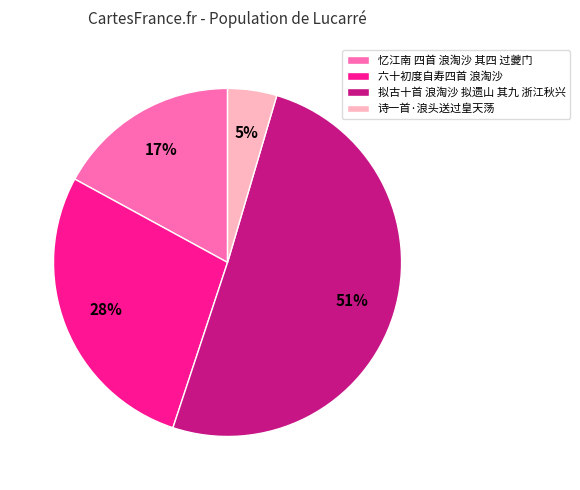

Rank the categories by value from highest to lowest.

拟古十首 浪淘沙 拟遗山 其九 浙江秋兴, 六十初度自寿四首 浪淘沙, 忆江南 四首 浪淘沙 其四 过夔门, 诗一首·浪头送过皇天荡